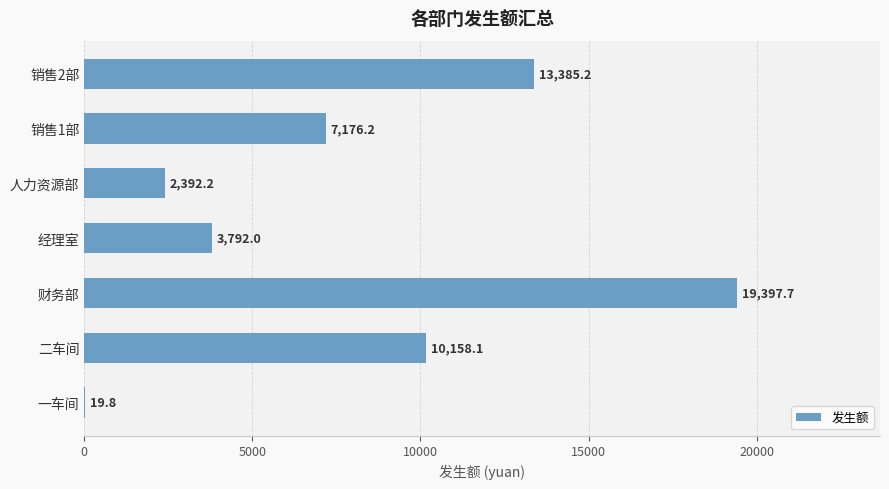

Which category has the highest value across all series?

财务部